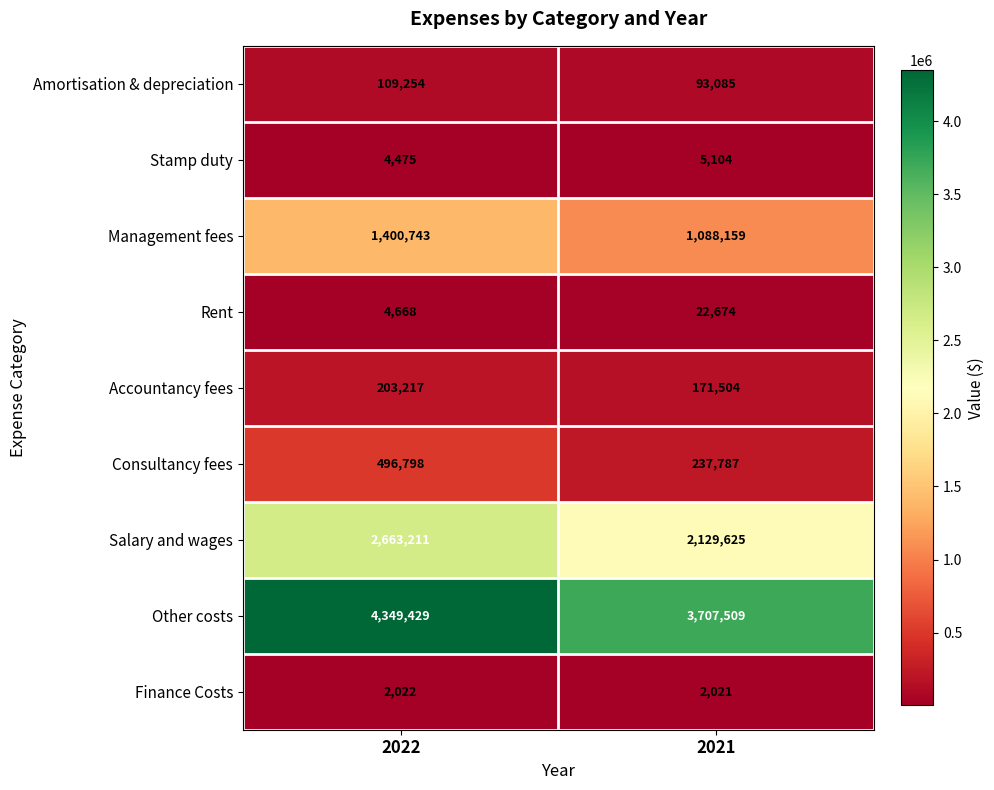

What value does the Salary and wages series have at 2022?

2663211